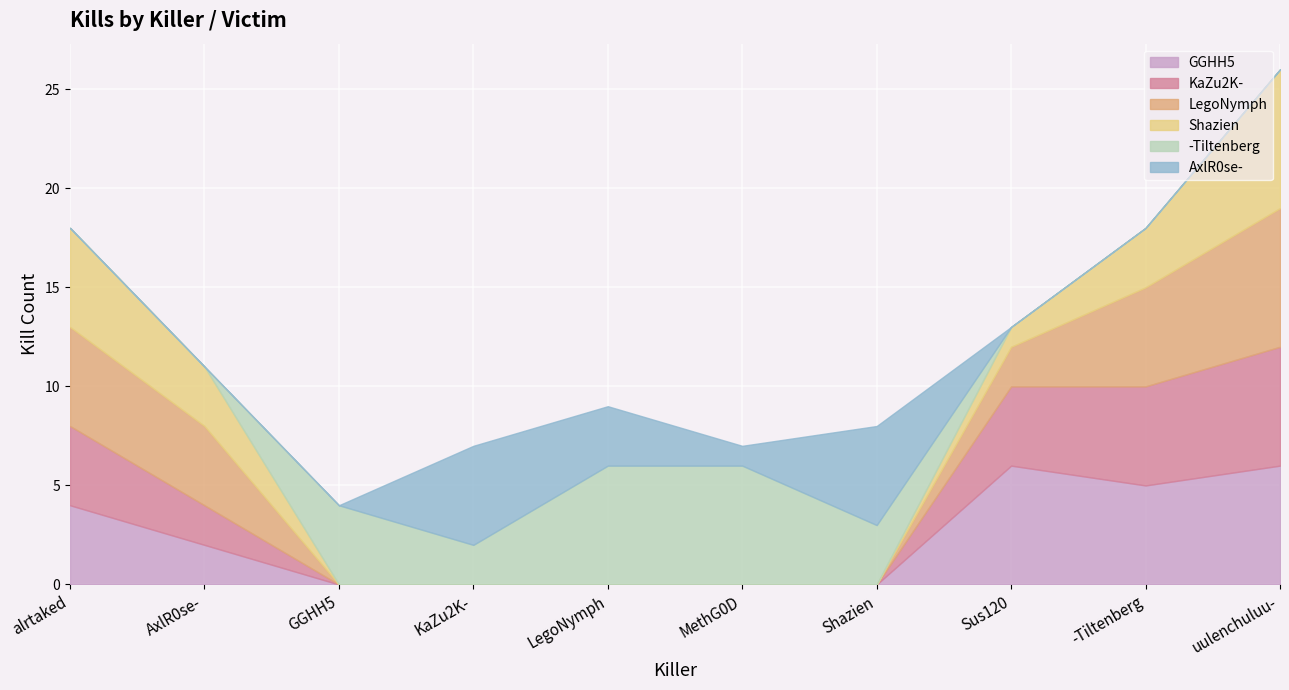

What is the label of the 5th point from the right?

MethG0D